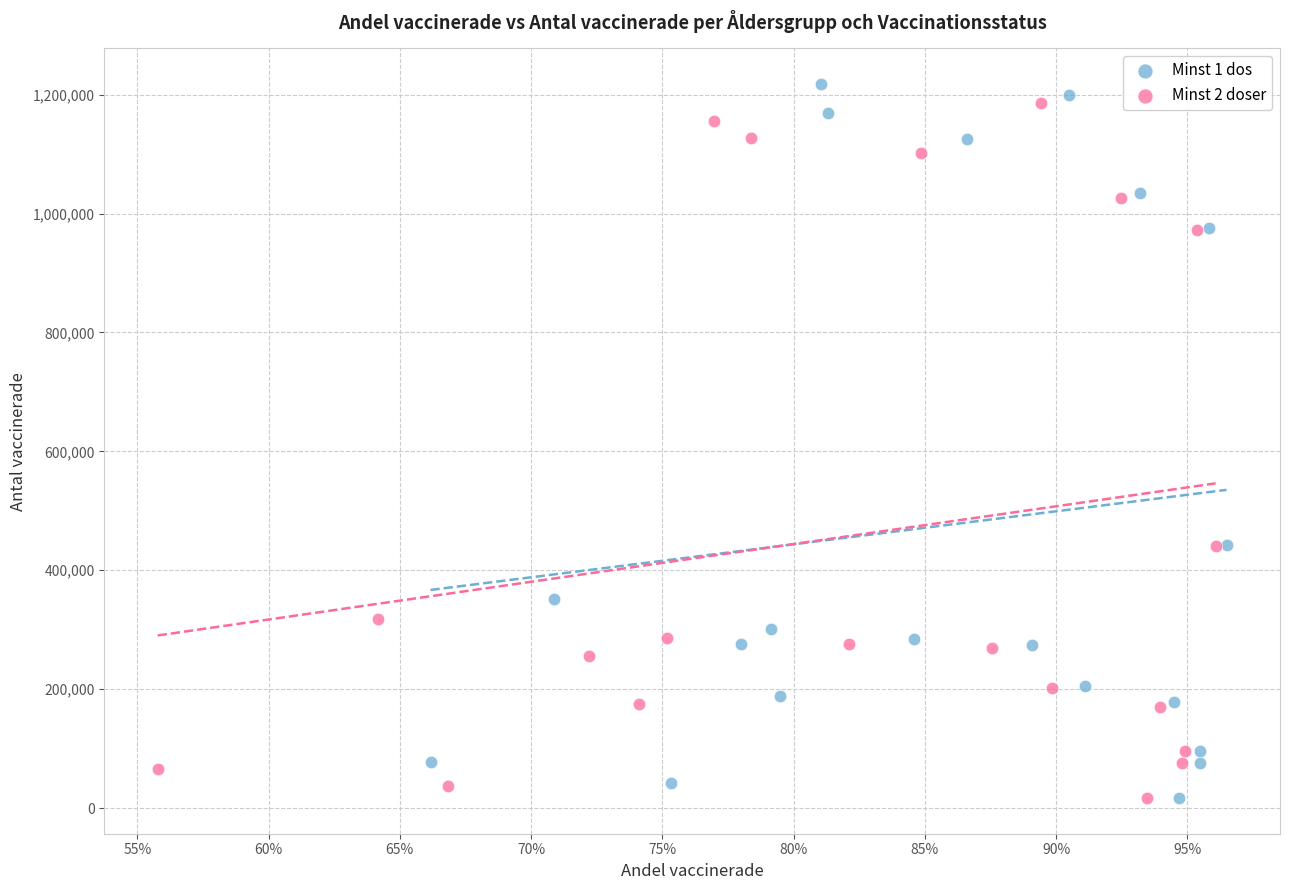

Which series has the largest Y range (max minus min)?

Minst 1 dos